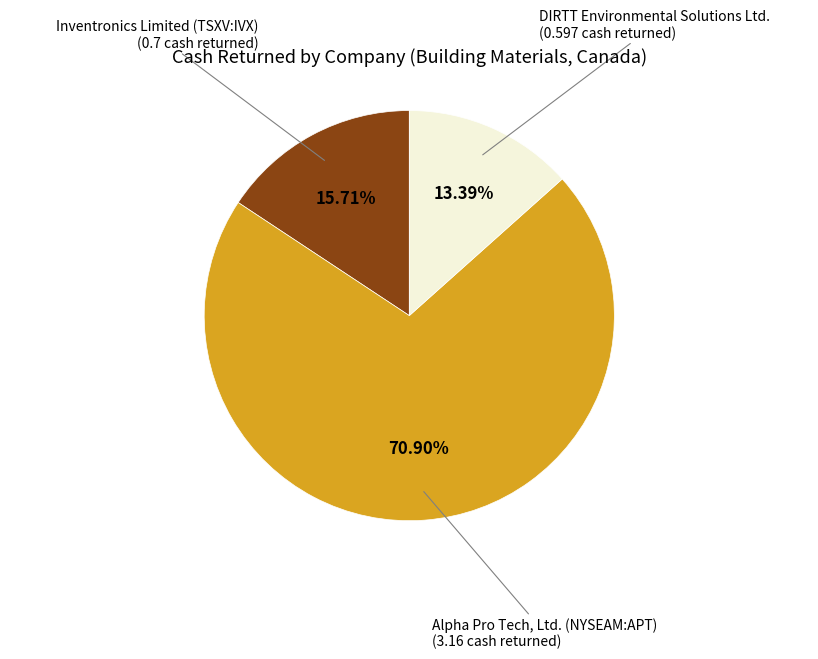

Rank the categories by value from lowest to highest.

DIRTT Environmental Solutions Ltd., Inventronics Limited (TSXV:IVX), Alpha Pro Tech, Ltd. (NYSEAM:APT)